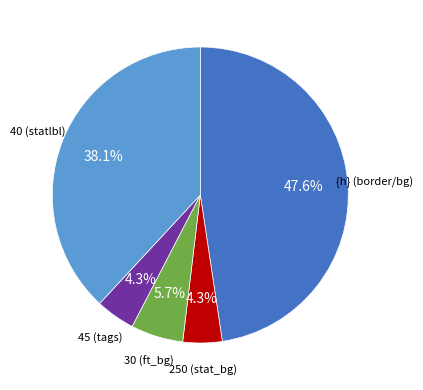

Which category has the biggest portion of the pie?

{h} (border/bg)